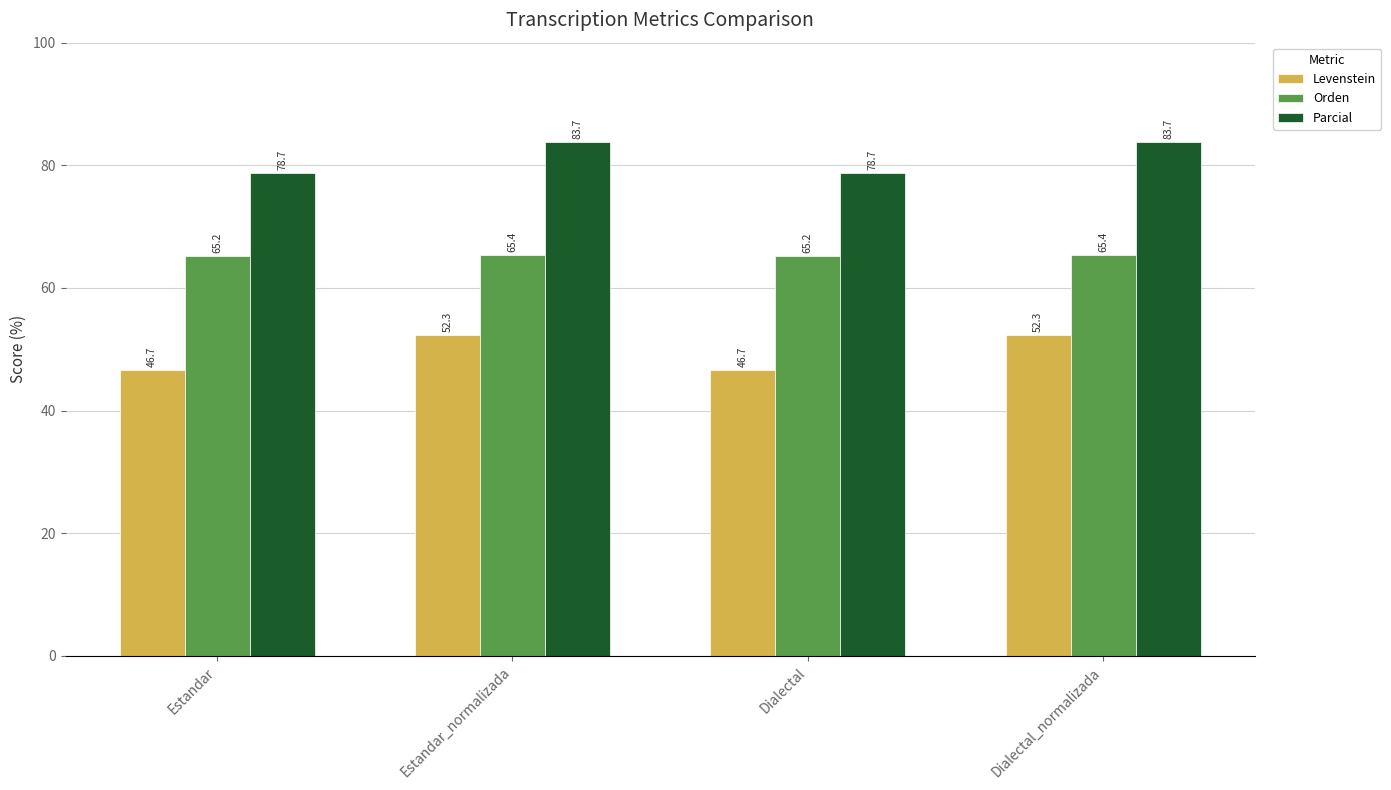

Reading right to left, list all the values displayed in this chart.

Levenstein: 52.3	46.7	52.3	46.7
Orden: 65.4	65.2	65.4	65.2
Parcial: 83.7	78.7	83.7	78.7